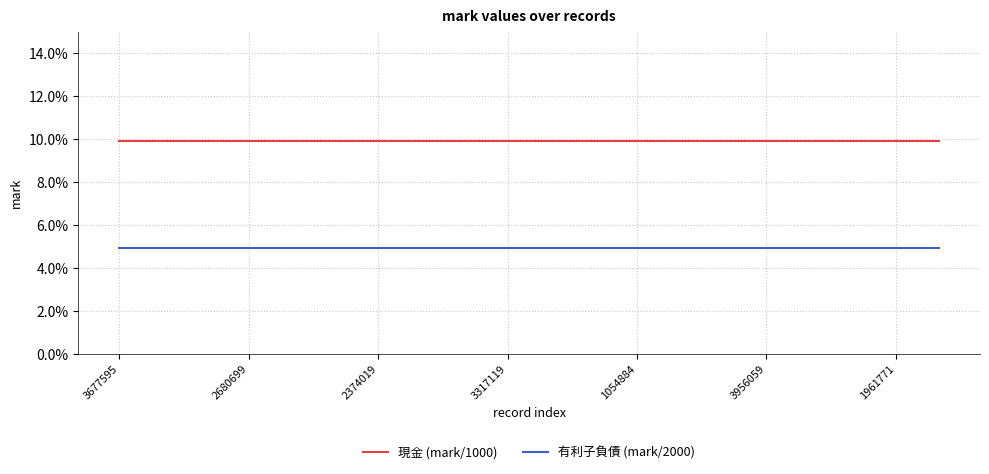

What is the sum of all 有利子負債 (mark/2000) values?

1.0